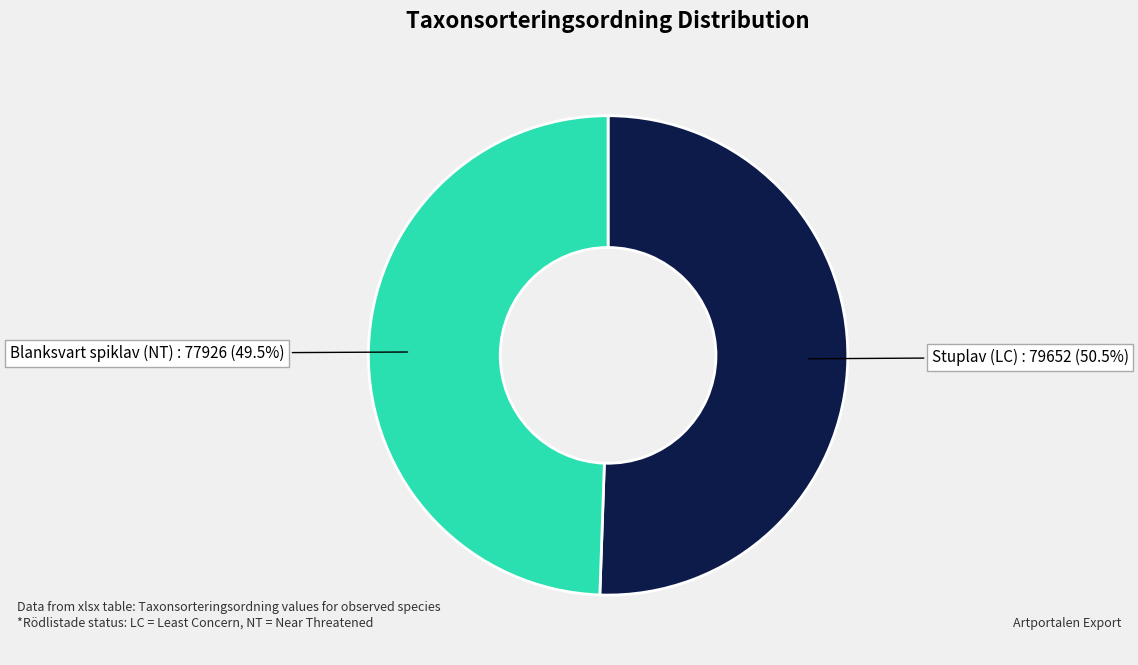

To the nearest percent, what is the difference between the Stuplav (LC) and Blanksvart spiklav (NT) slice percentages?

1%